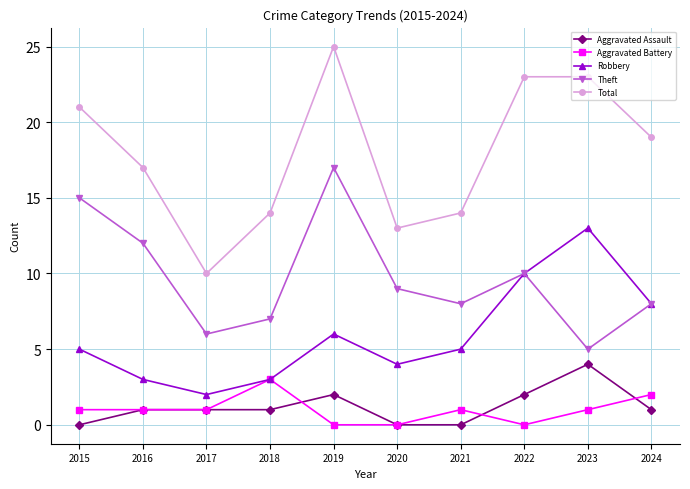

True or false: Robbery and Total intersect in this chart.

False